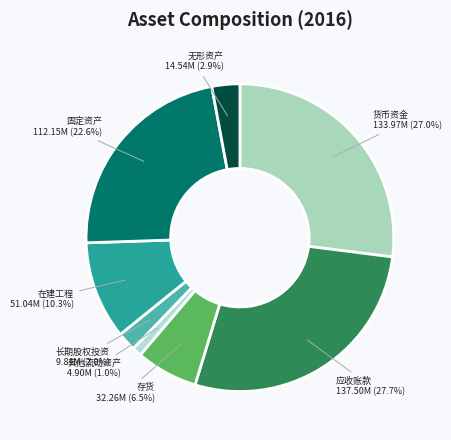

To the nearest percent, what is the average slice percentage?

12%